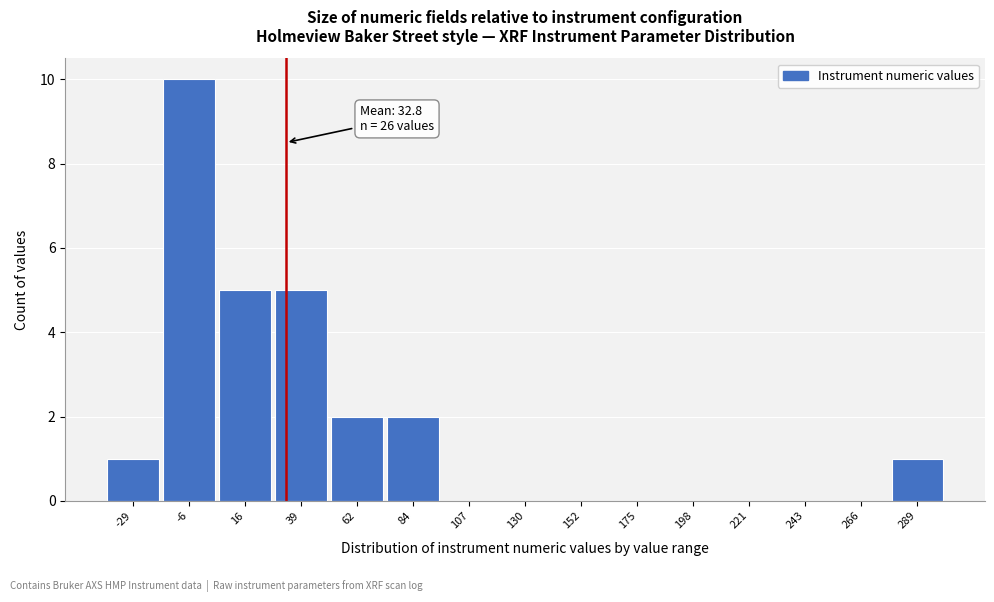

Which range on the x-axis has the tallest bar?

-20 to 5